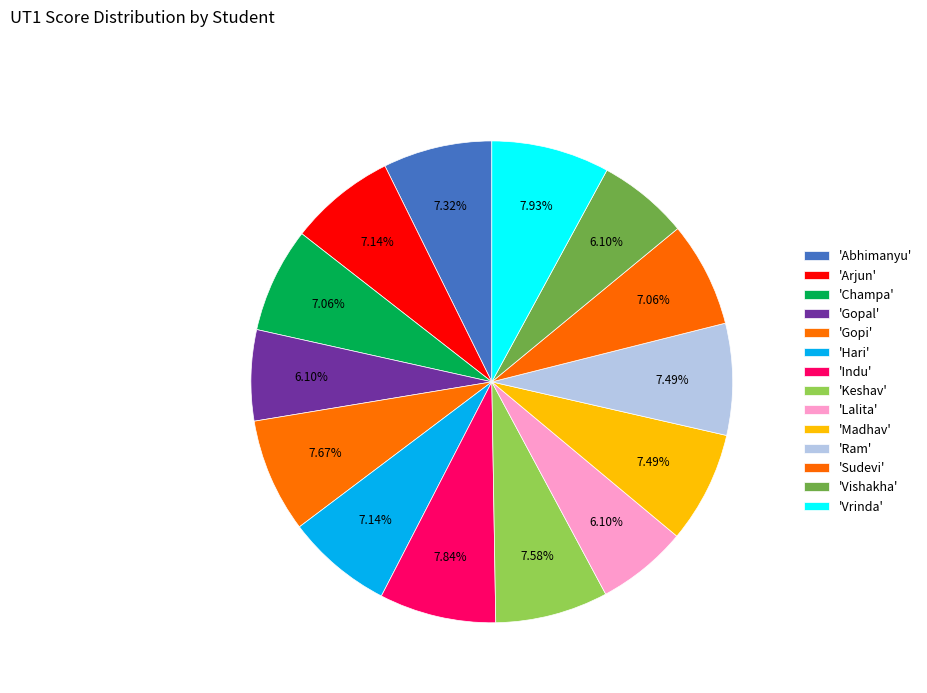

How many slices are in this pie chart?

14